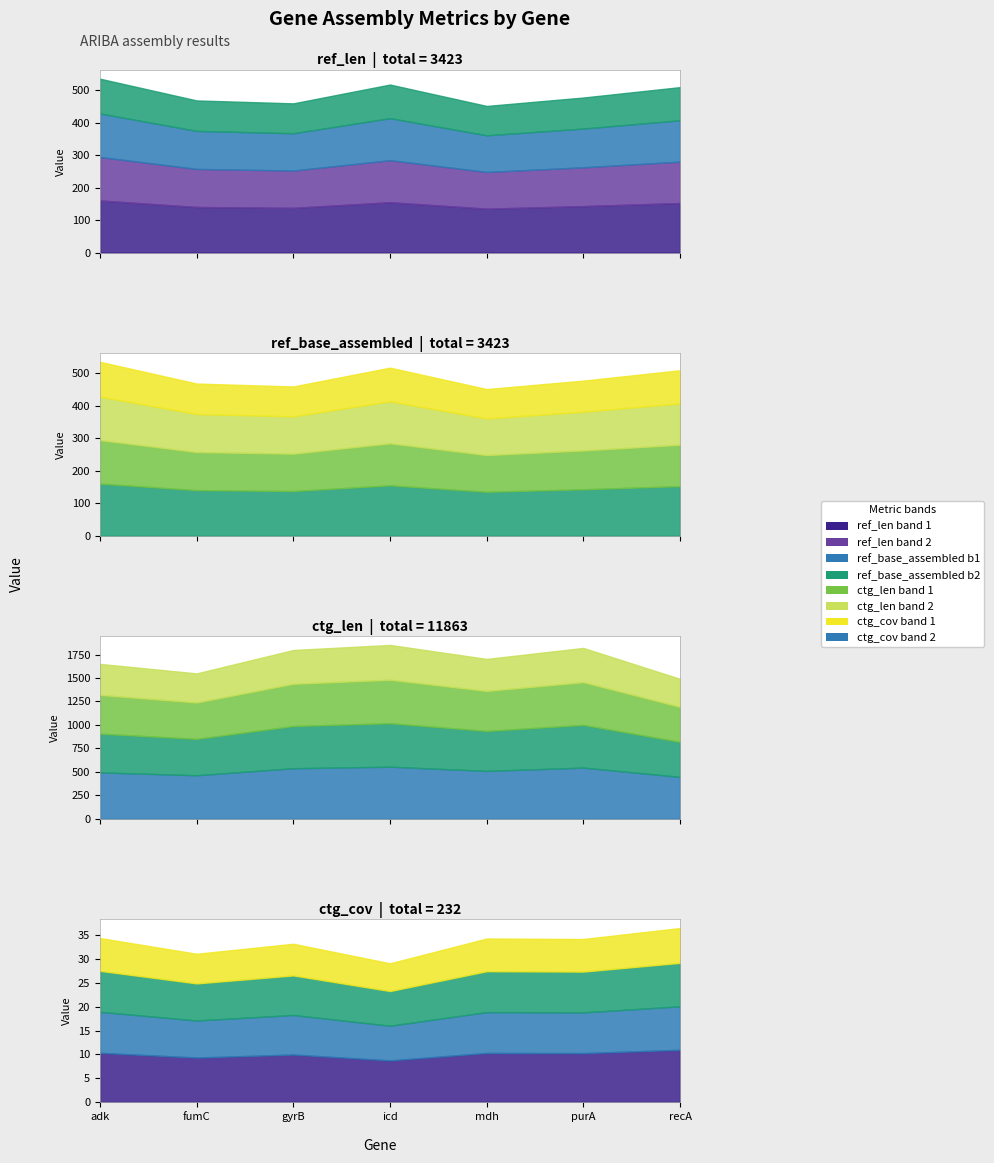

At which label does ref_base_assembled first exceed 478?

adk